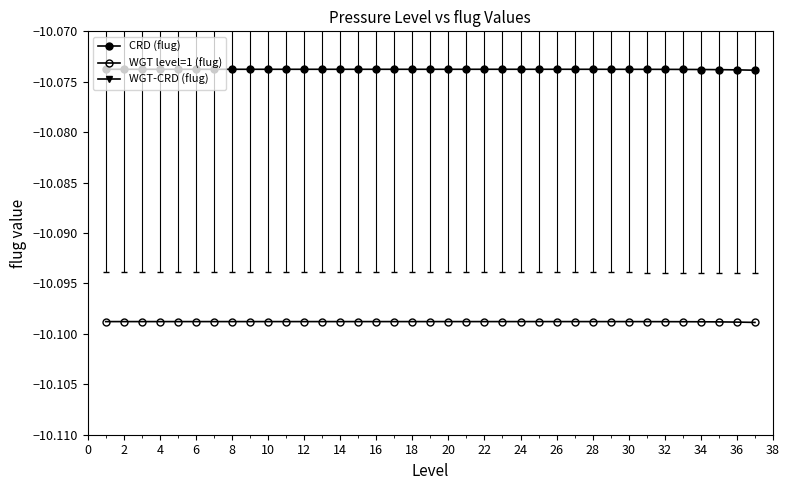

The WGT level=1 (flug) series shows -17.2 at 10. True or false?

False